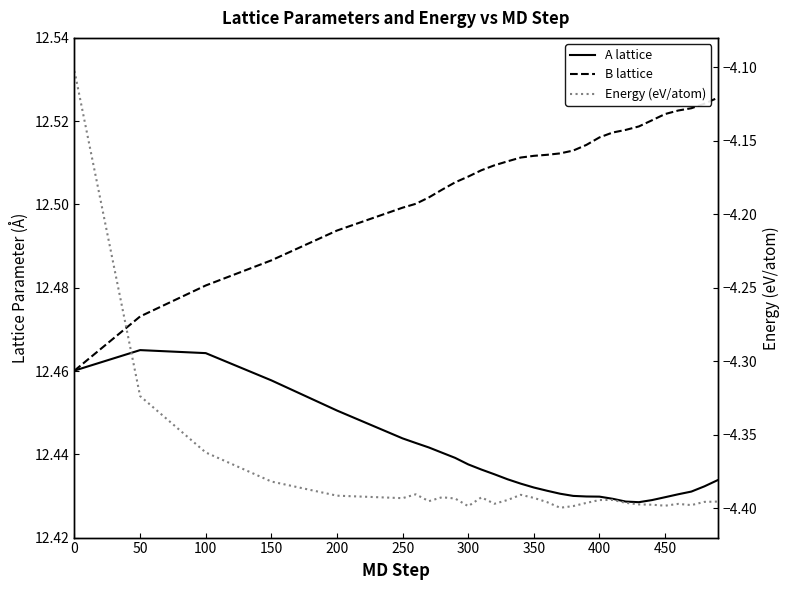

Reading left to right, what are all the values shown in this chart?

A lattice: 12.5	12.5	12.5	12.5	12.5	12.4	12.4	12.4	12.4	12.4	12.4	12.4	12.4	12.4	12.4	12.4	12.4	12.4	12.4	12.4	12.4	12.4	12.4	12.4	12.4	12.4	12.4	12.4	12.4	12.4
B lattice: 12.5	12.5	12.5	12.5	12.5	12.5	12.5	12.5	12.5	12.5	12.5	12.5	12.5	12.5	12.5	12.5	12.5	12.5	12.5	12.5	12.5	12.5	12.5	12.5	12.5	12.5	12.5	12.5	12.5	12.5
Energy (eV/atom): -4.1	-4.3	-4.4	-4.4	-4.4	-4.4	-4.4	-4.4	-4.4	-4.4	-4.4	-4.4	-4.4	-4.4	-4.4	-4.4	-4.4	-4.4	-4.4	-4.4	-4.4	-4.4	-4.4	-4.4	-4.4	-4.4	-4.4	-4.4	-4.4	-4.4